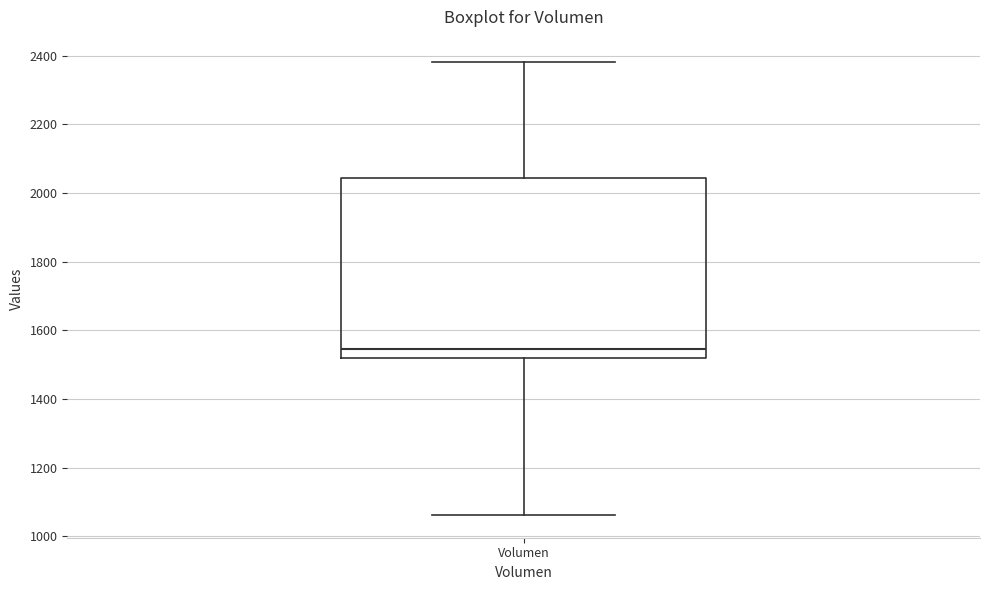

Transcribe this box plot: give where the median line is, the range the box spans, and where the two whiskers end, as read against the y-axis. The values are not printed on the chart, so give them approximately, as read against the axis.

median 1540, box 1520 to 2040, whiskers 1060 to 2380